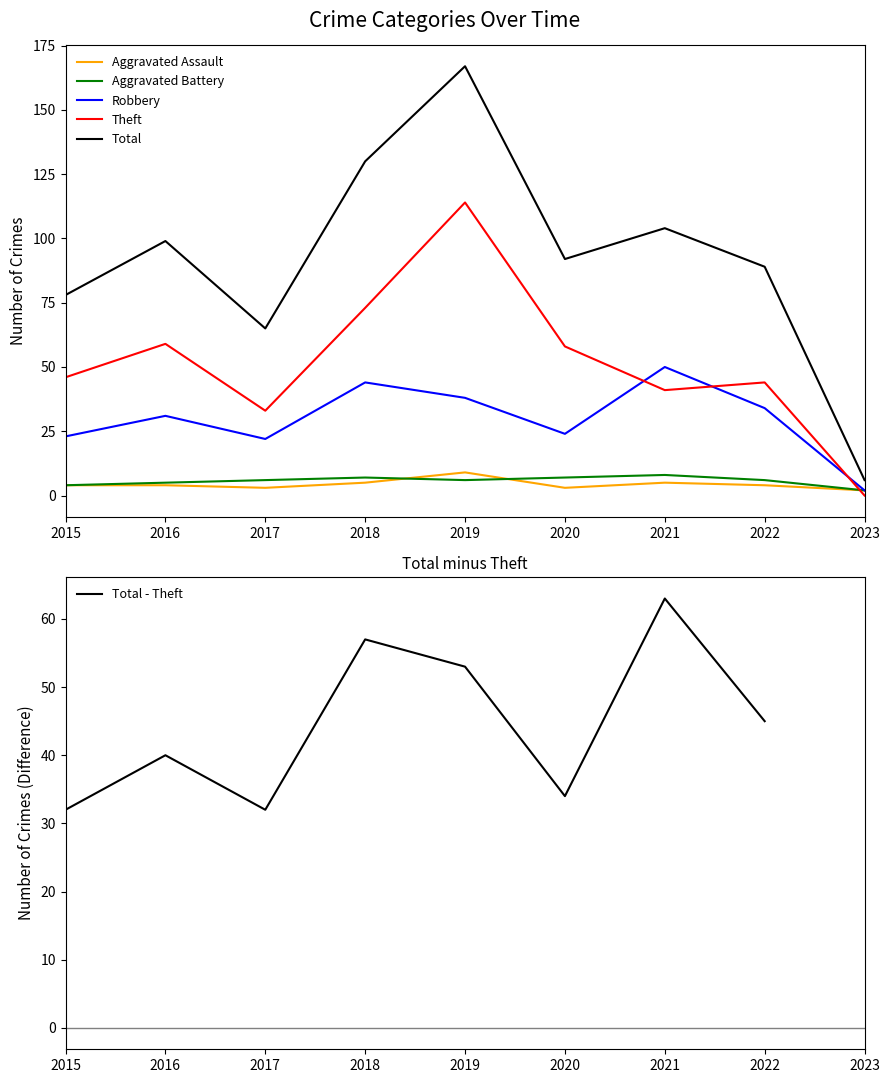

Which series has the largest total across all categories?

Total